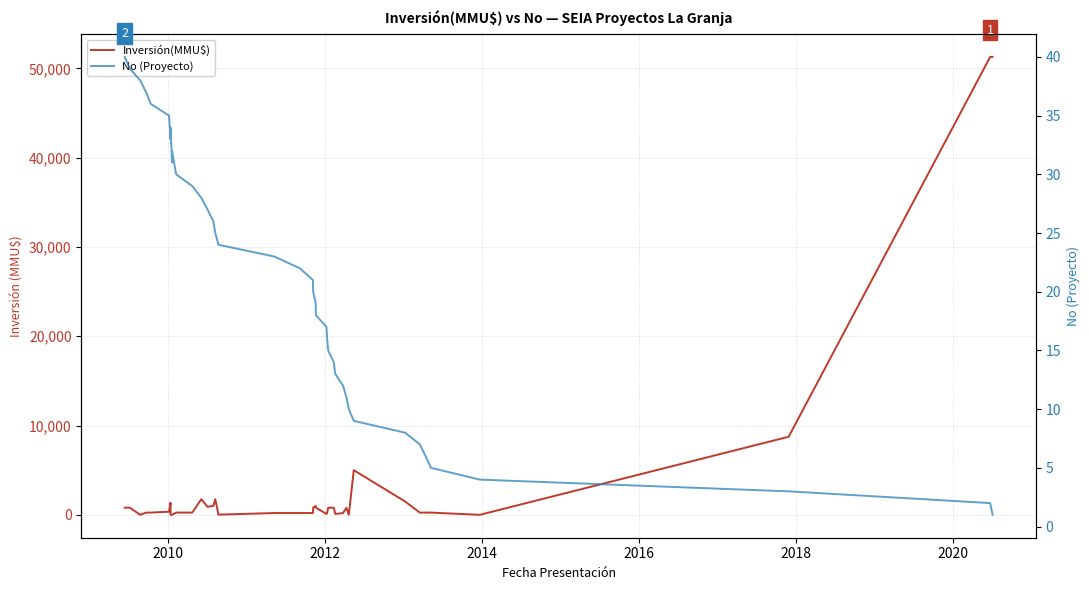

True or false: No (Proyecto) has more than 1 points higher than both neighbors.

True